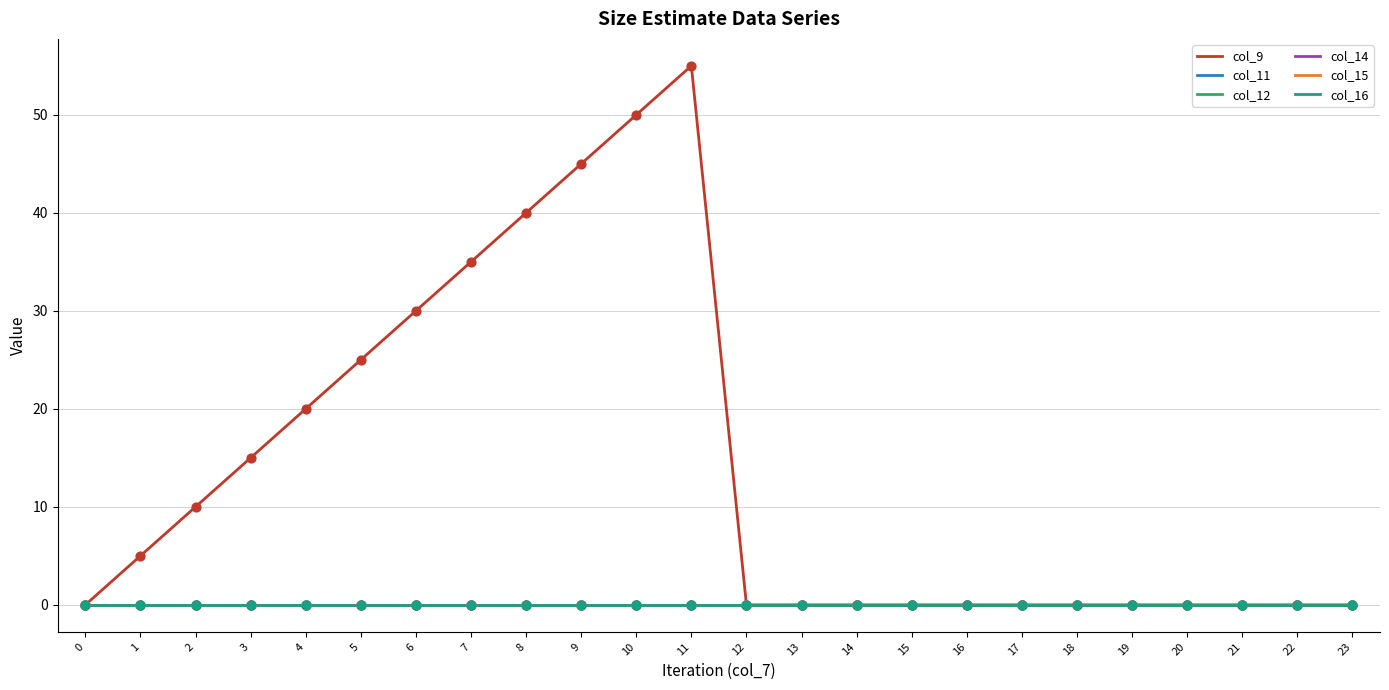

At which category is the sum across all series the highest?

11